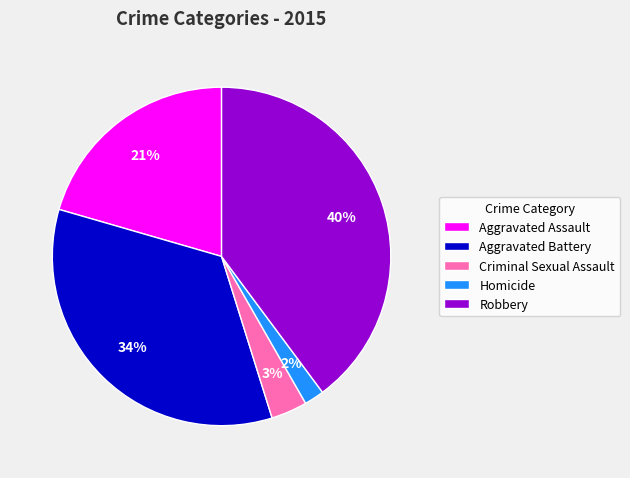

What is the largest slice in the pie chart?

Robbery